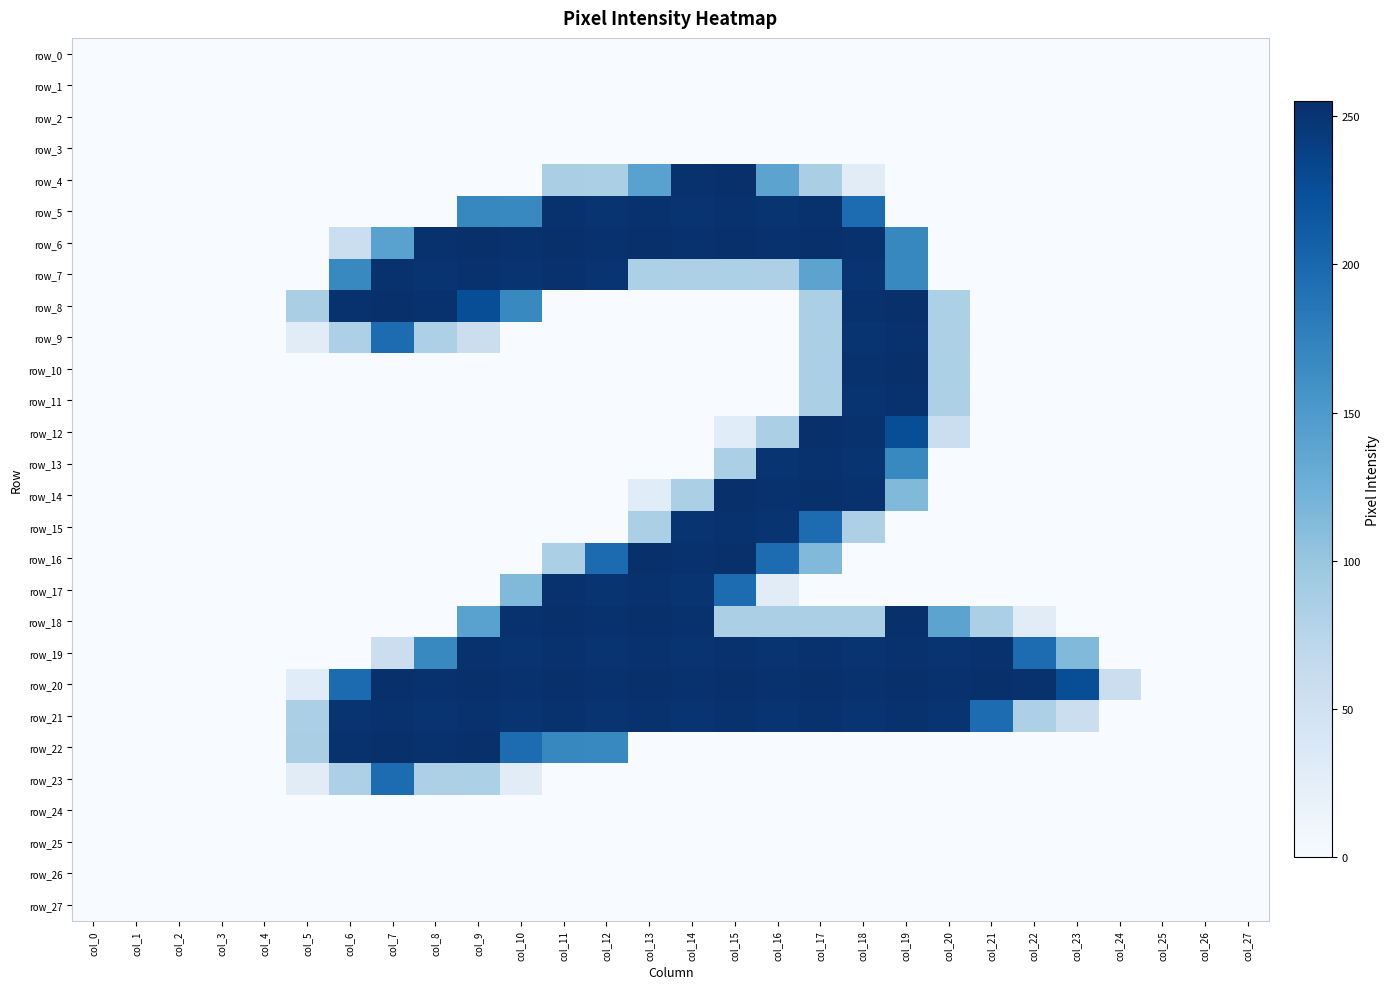

At which label is row_5 closest to 126?

col_10